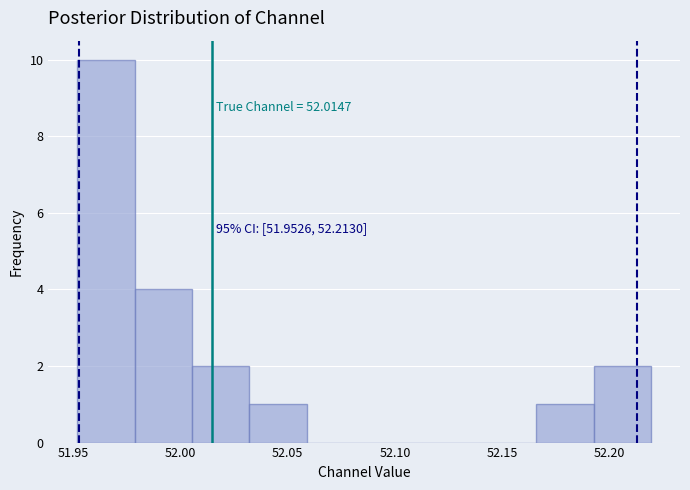

Which range on the x-axis has the tallest bar?

51.950 to 51.980